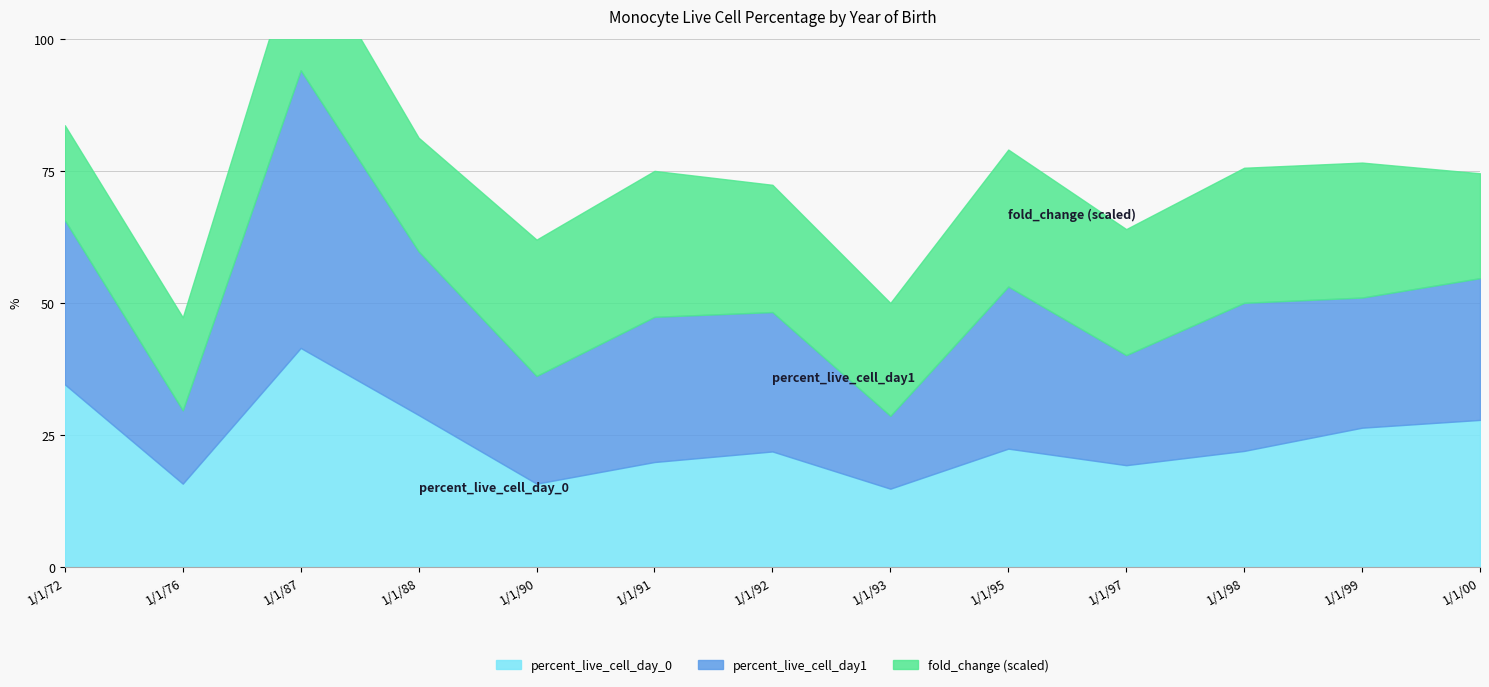

How many values in the fold_change series are below 1?

3